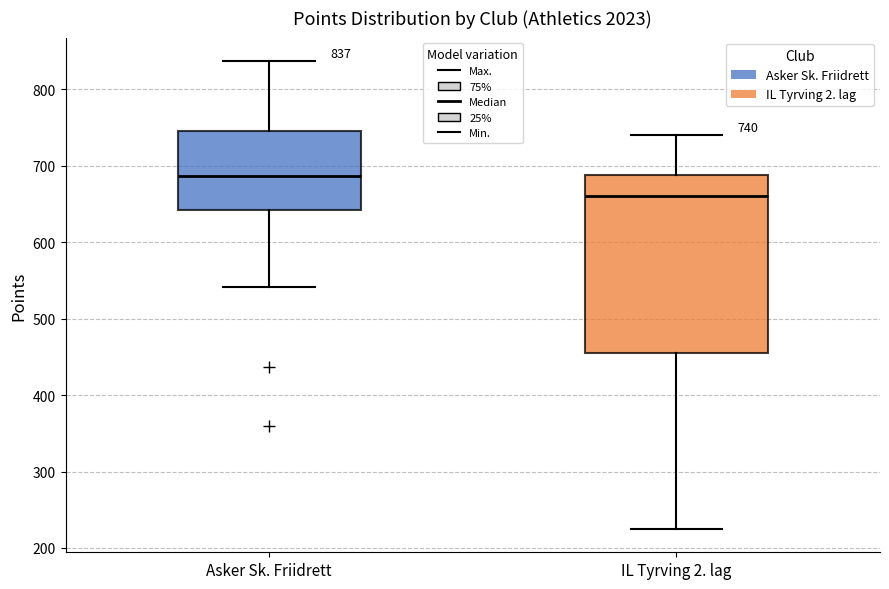

Comparing the boxes themselves (not the whiskers), which one is the tallest?

IL Tyrving 2. lag